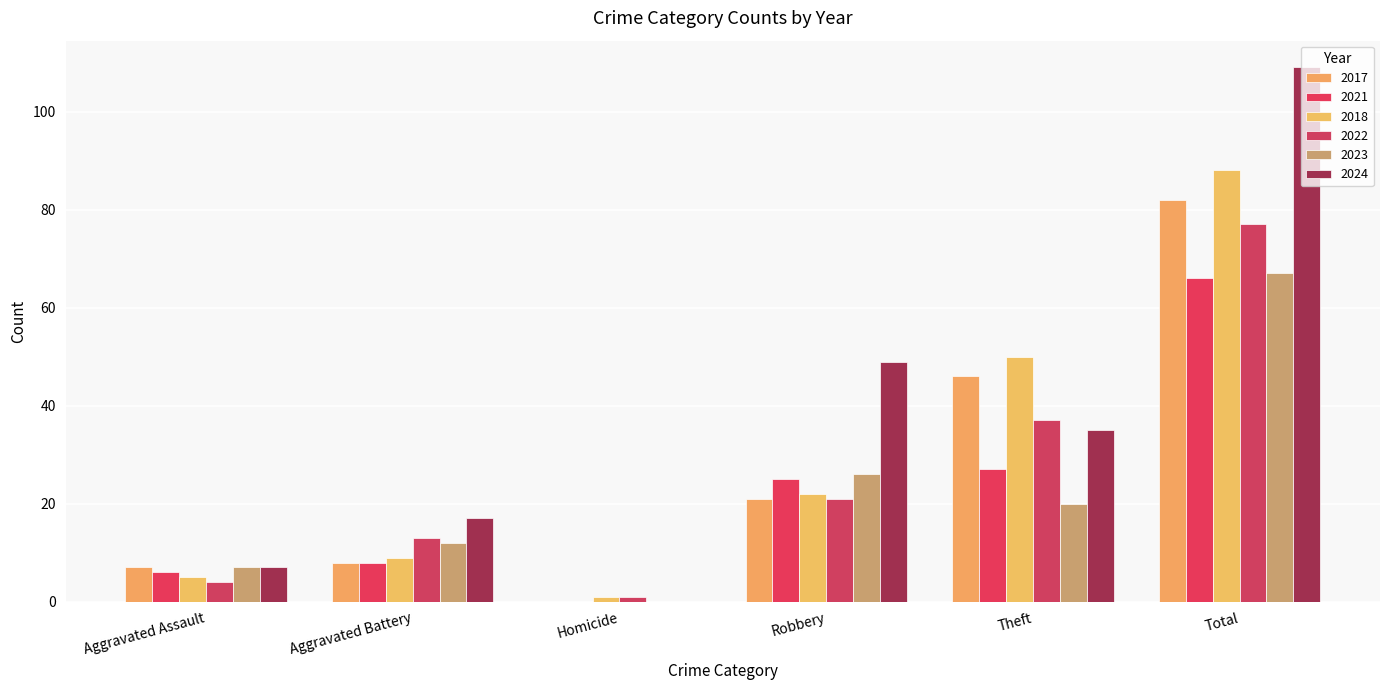

The 2022 series shows 65 at Theft. True or false?

False